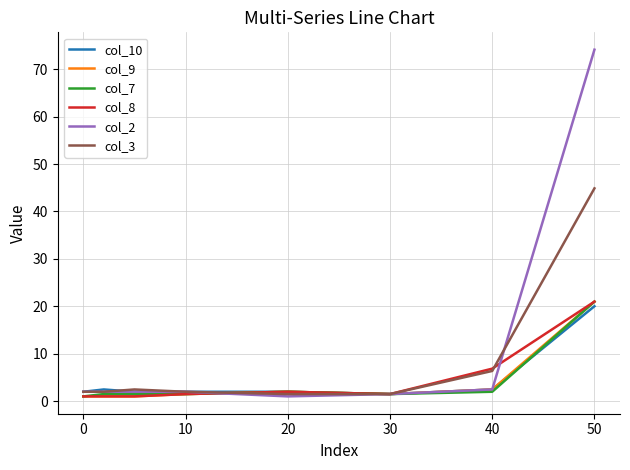

What is the greatest value displayed?

74.1